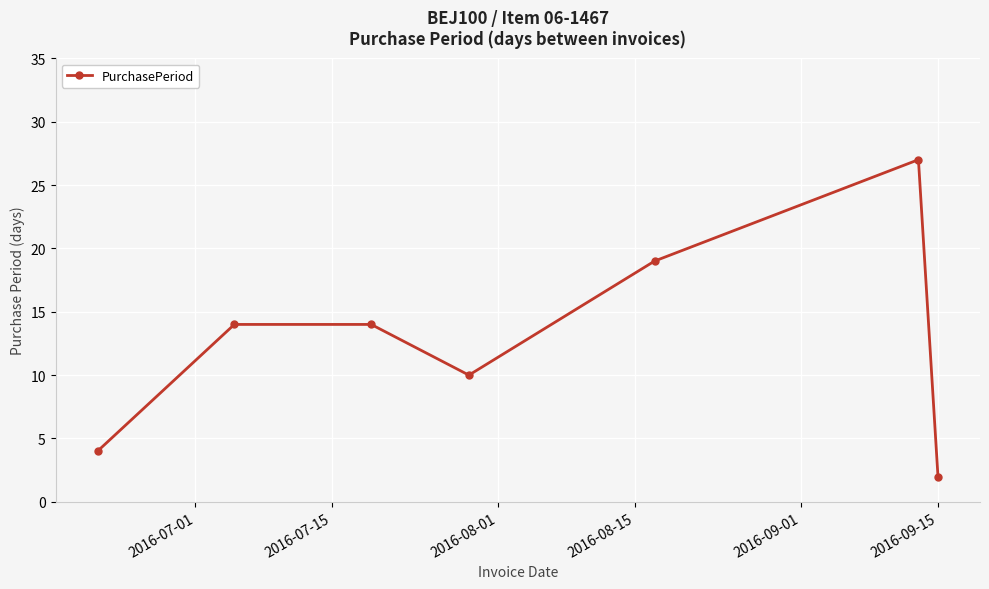

True or false: there are more than 2 points higher than both neighbors.

False